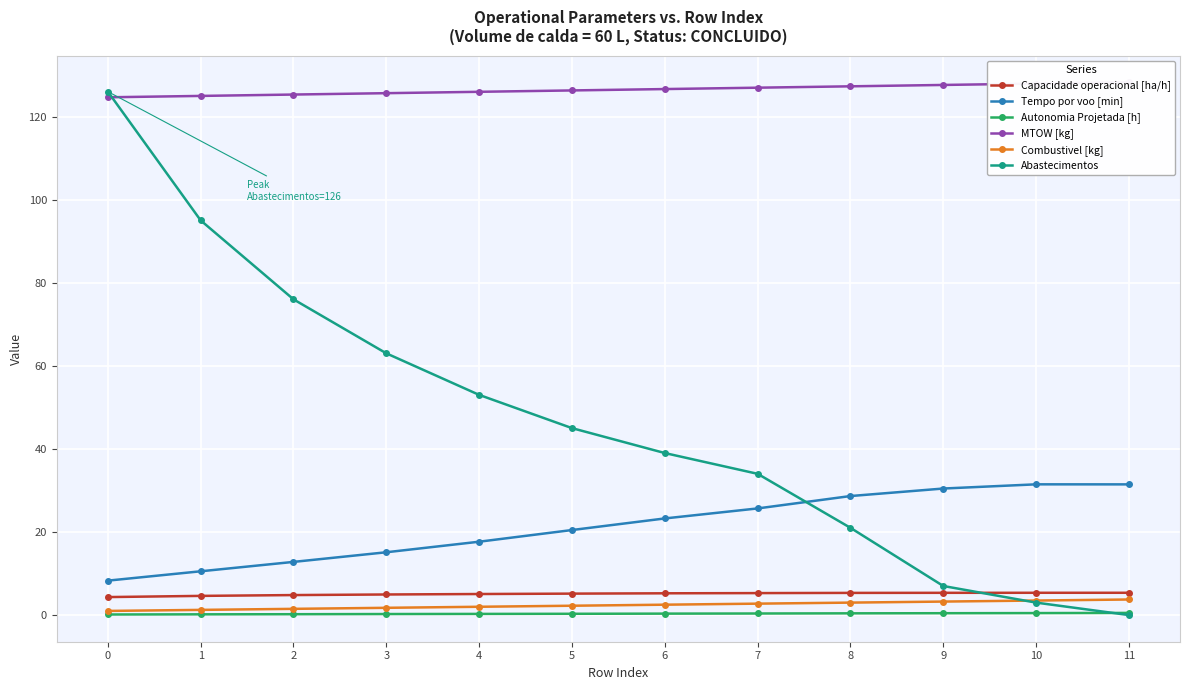

True or false: Abastecimentos and MTOW [kg] cross at least once.

True